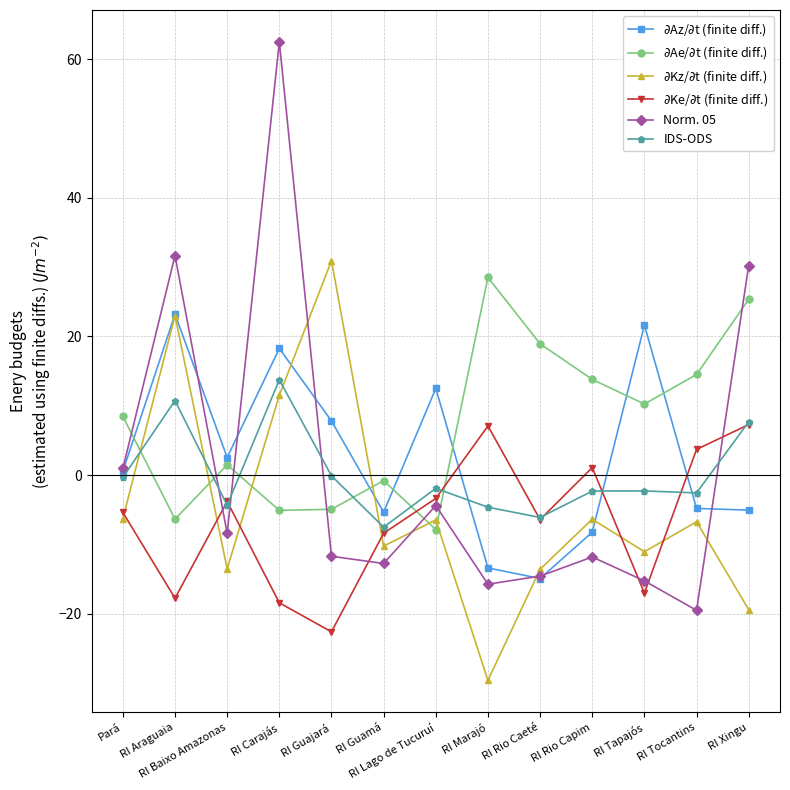

Which series has the largest range (max minus min)?

Norm. 05